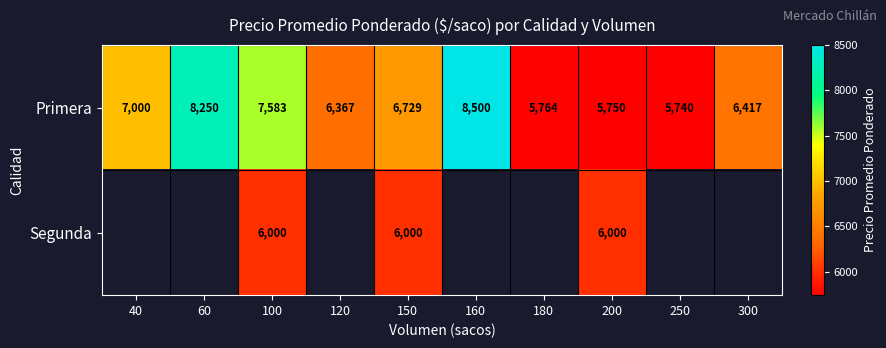

True or false: Primera has a value of 6729 at 150.

True